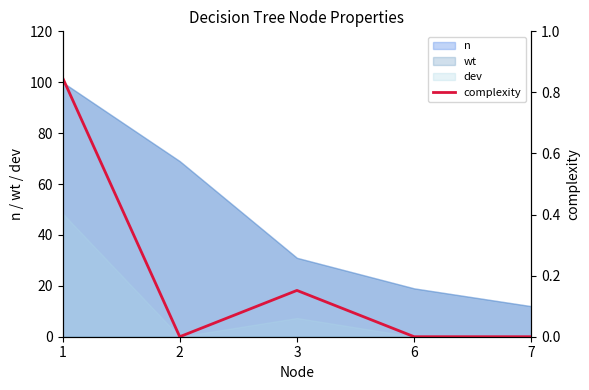

What is the change in value from 2 to 3?

+0.2